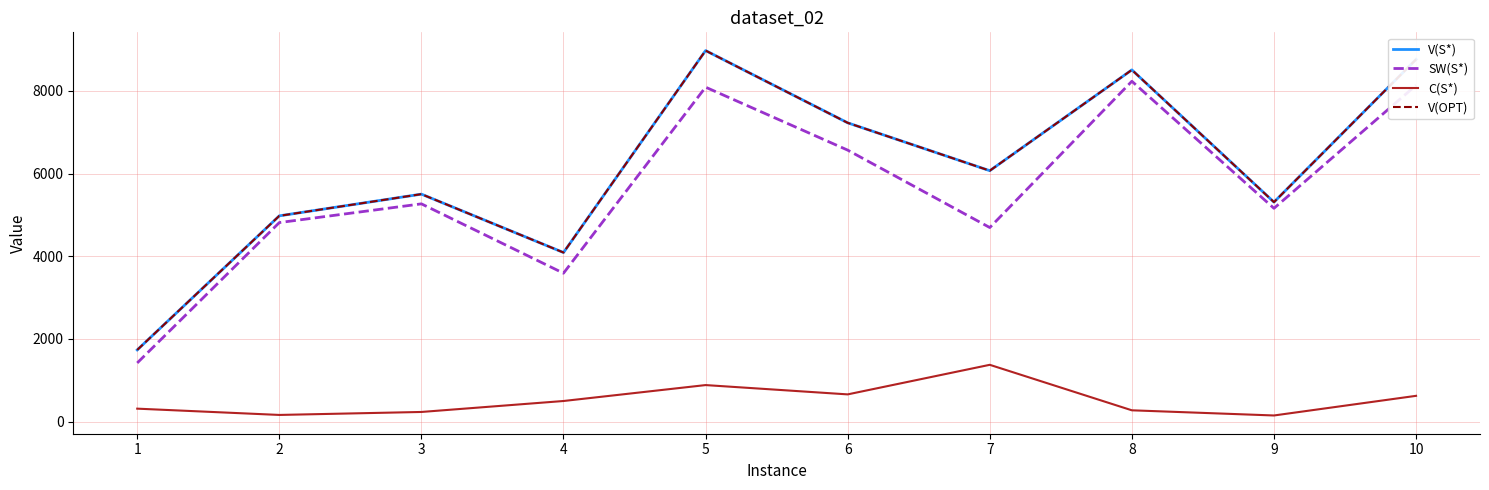

What is the difference between the highest and lowest values at 6?

6566